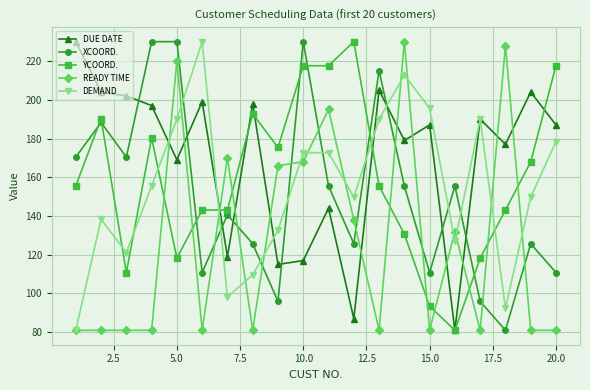

Which series has the largest total across all categories?

DUE DATE